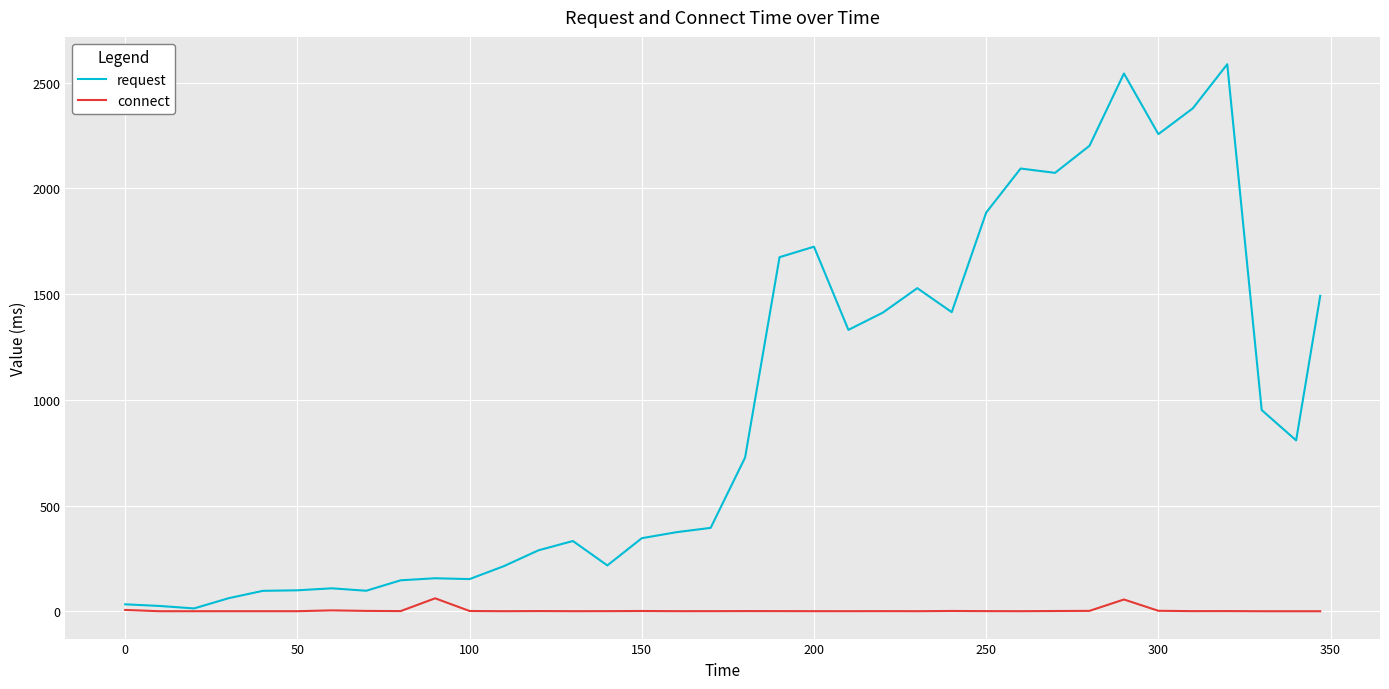

What are all the series names shown in the legend?

request, connect